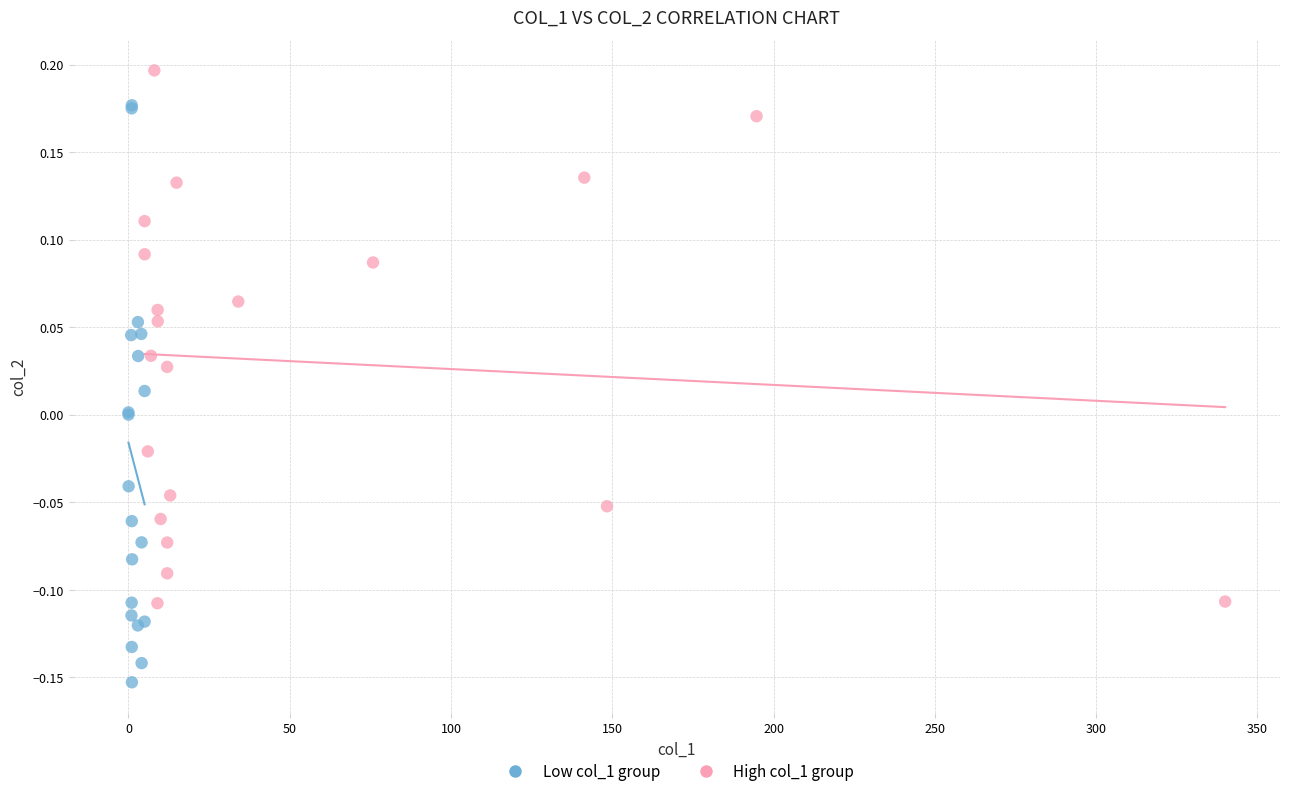

Which series reaches the minimum Y coordinate?

Low col_1 group